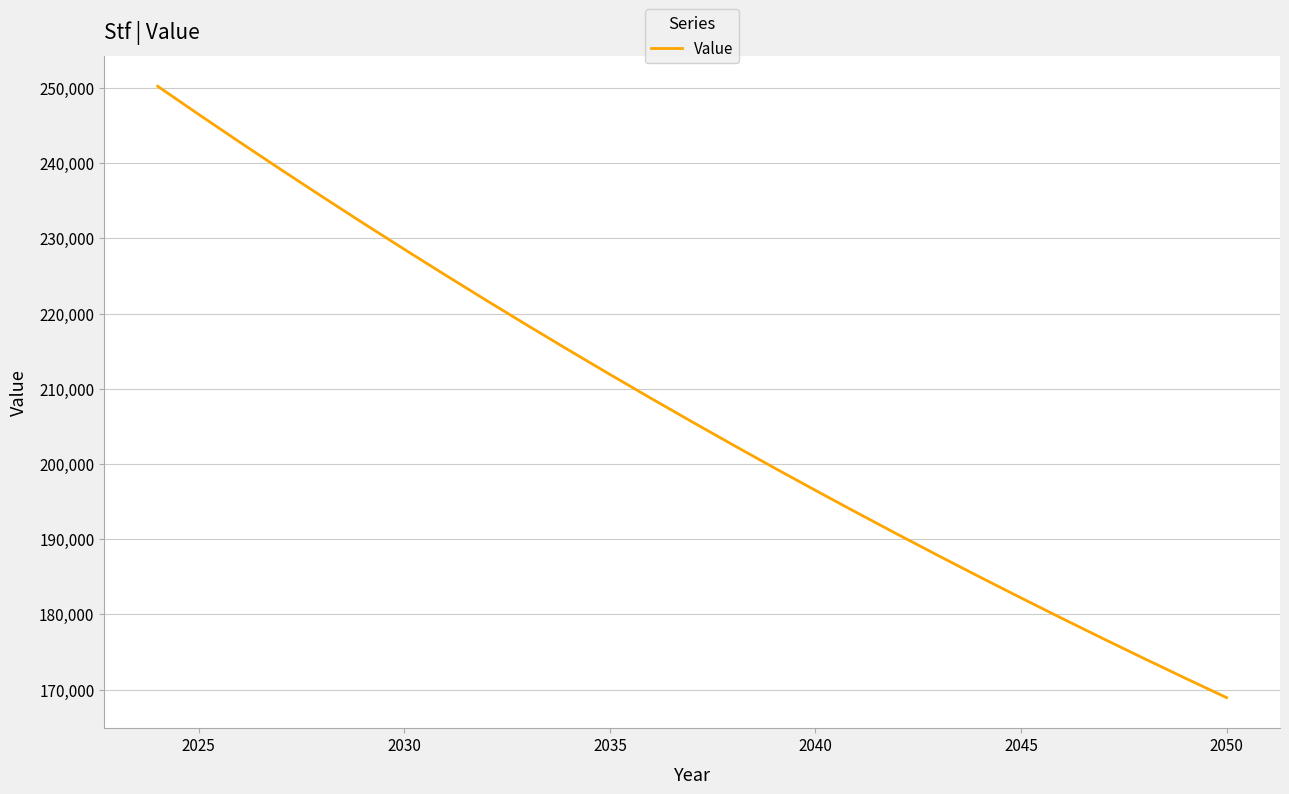

What is the smallest value displayed?

168926.9